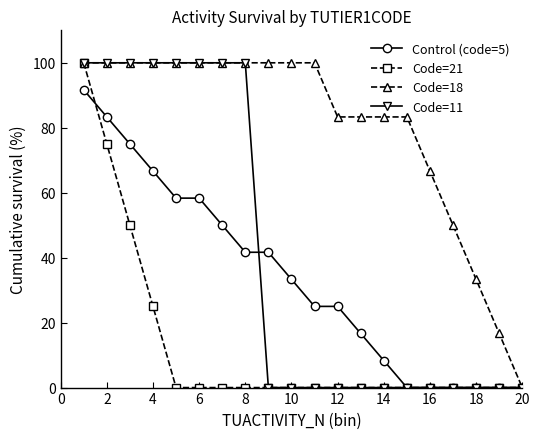

What is the greatest value displayed?

100.0